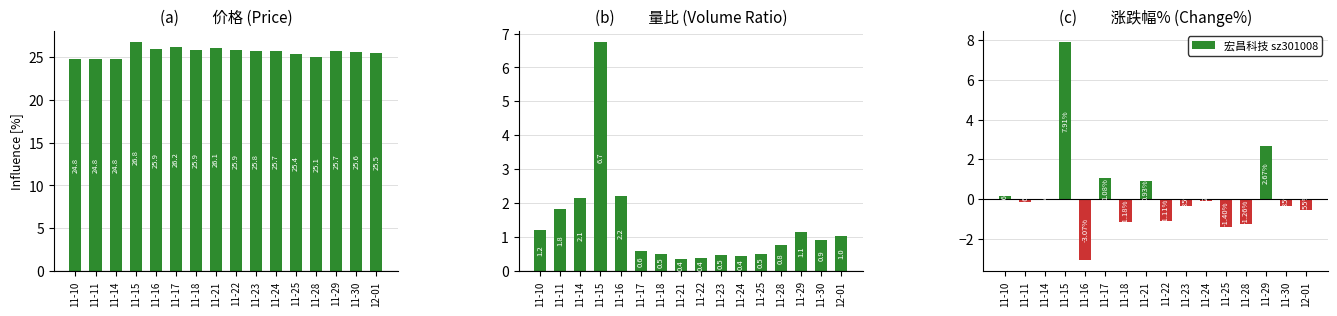

Reading left to right, extract all data points from this chart.

价格: 11-10=24.8	11-11=24.8	11-14=24.8	11-15=26.8	11-16=25.9	11-17=26.2	11-18=25.9	11-21=26.1	11-22=25.9	11-23=25.8	11-24=25.7	11-25=25.4	11-28=25.1	11-29=25.7	11-30=25.6	12-01=25.5
量比: 11-10=1.2	11-11=1.8	11-14=2.1	11-15=6.7	11-16=2.2	11-17=0.6	11-18=0.5	11-21=0.4	11-22=0.4	11-23=0.5	11-24=0.4	11-25=0.5	11-28=0.8	11-29=1.1	11-30=0.9	12-01=1.0
涨跌幅%: 11-10=0.2	11-11=-0.2	11-14=-0.0	11-15=7.9	11-16=-3.1	11-17=1.1	11-18=-1.2	11-21=0.9	11-22=-1.1	11-23=-0.3	11-24=-0.1	11-25=-1.4	11-28=-1.3	11-29=2.7	11-30=-0.3	12-01=-0.6